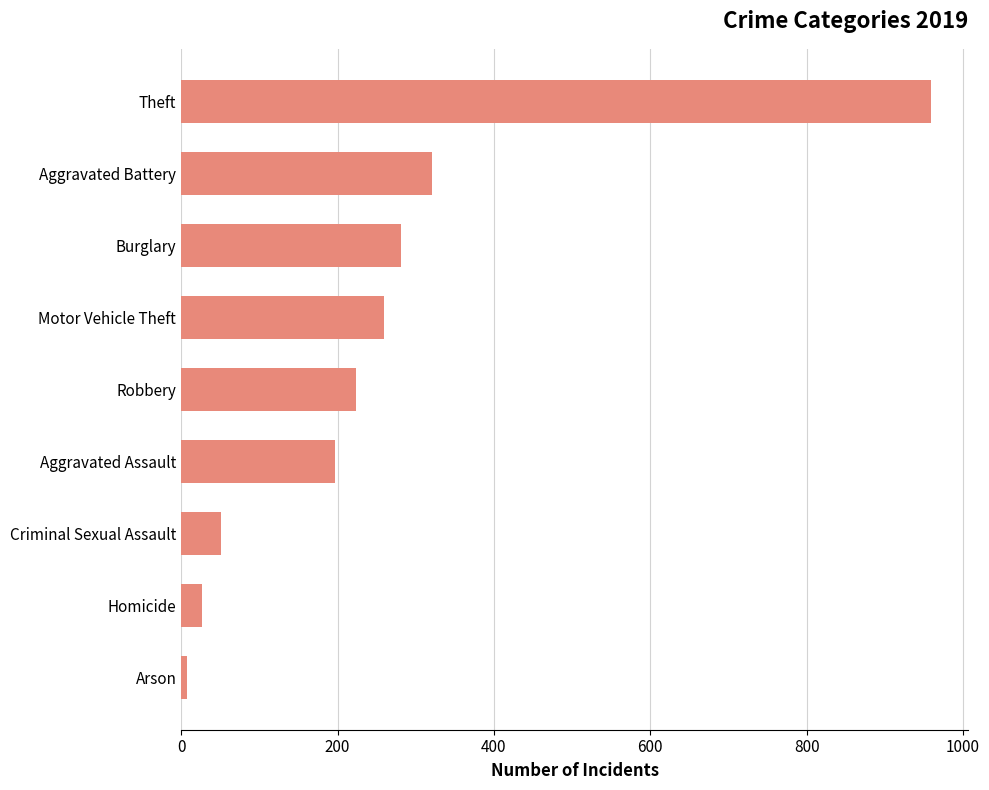

At which category does the chart reach its peak across all series?

Theft